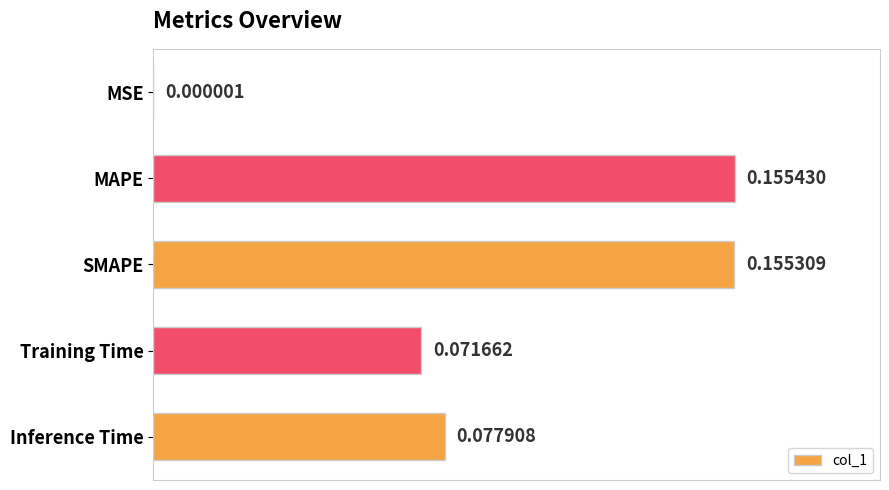

Which has a higher value, SMAPE or Inference Time?

SMAPE